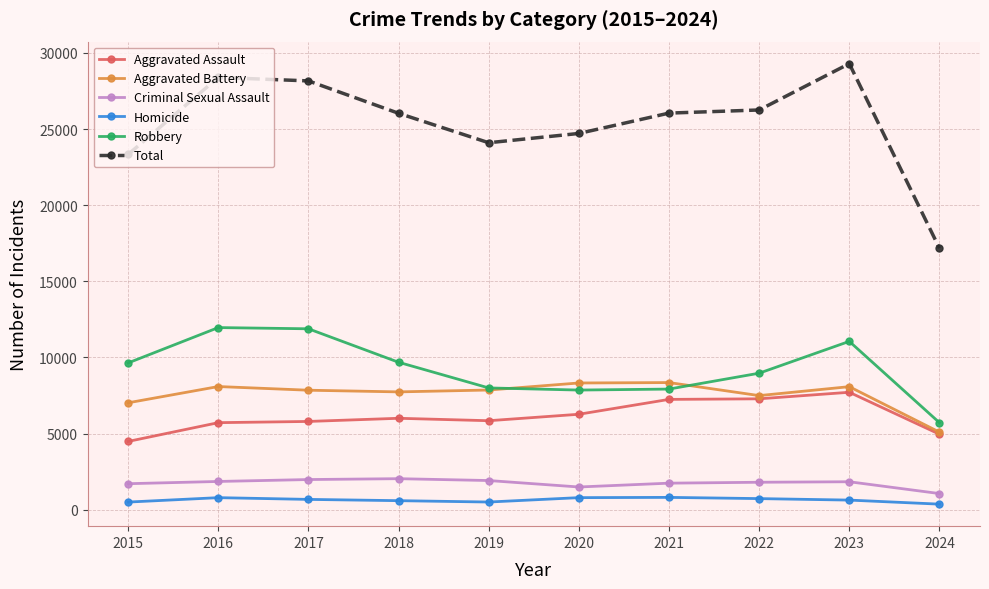

Which series has the largest total across all categories?

Total